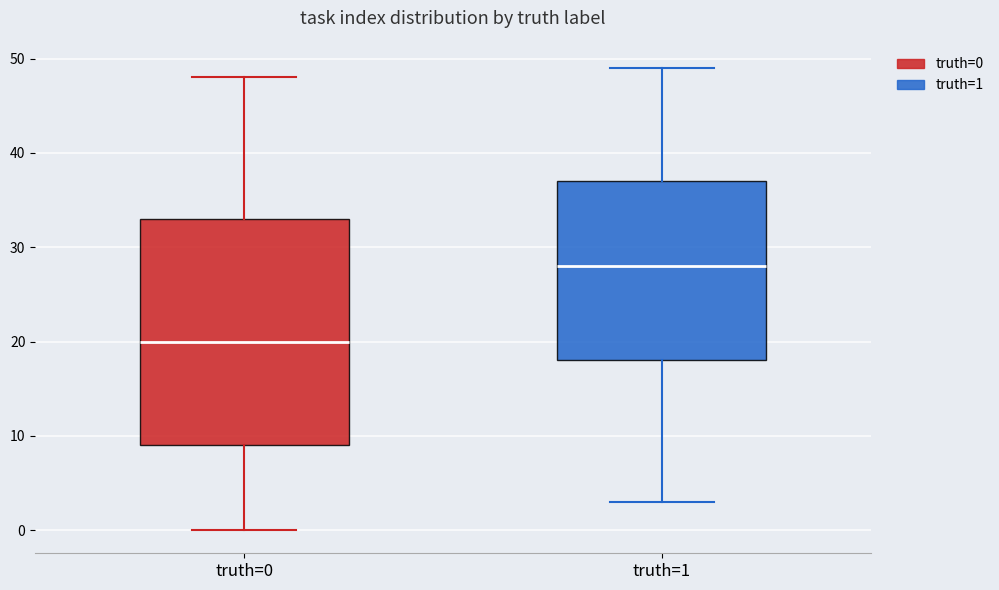

Which box's median line is the lowest?

truth=0